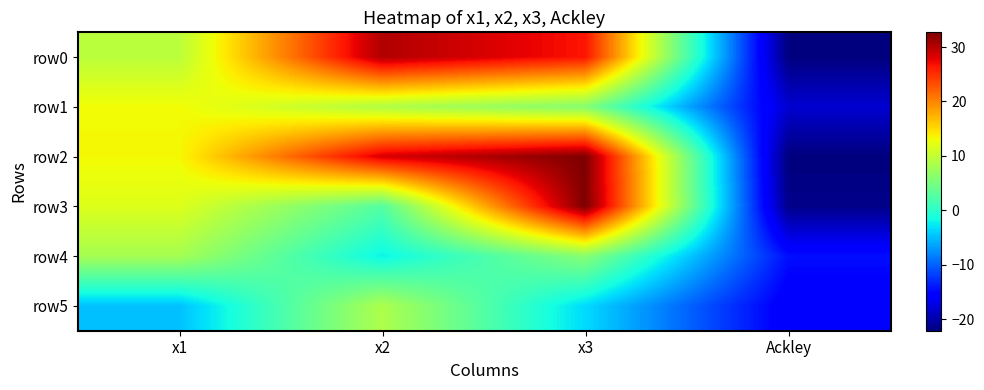

Reading left to right, transcribe all the data shown in this chart.

row0: x1=9.4	x2=30.3	x3=26.6	Ackley=-22.0
row1: x1=13.2	x2=8.8	x3=6.0	Ackley=-18.1
row2: x1=13.3	x2=28.4	x3=32.6	Ackley=-22.1
row3: x1=11.8	x2=2.7	x3=32.7	Ackley=-21.5
row4: x1=8.1	x2=-2.1	x3=6.1	Ackley=-14.5
row5: x1=-4.8	x2=8.6	x3=-3.4	Ackley=-16.1